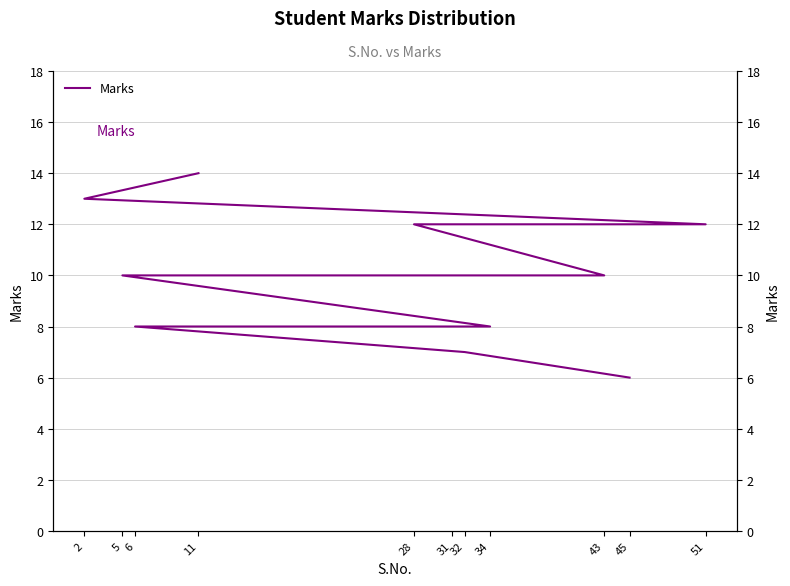

What is the maximum value shown in the chart?

14